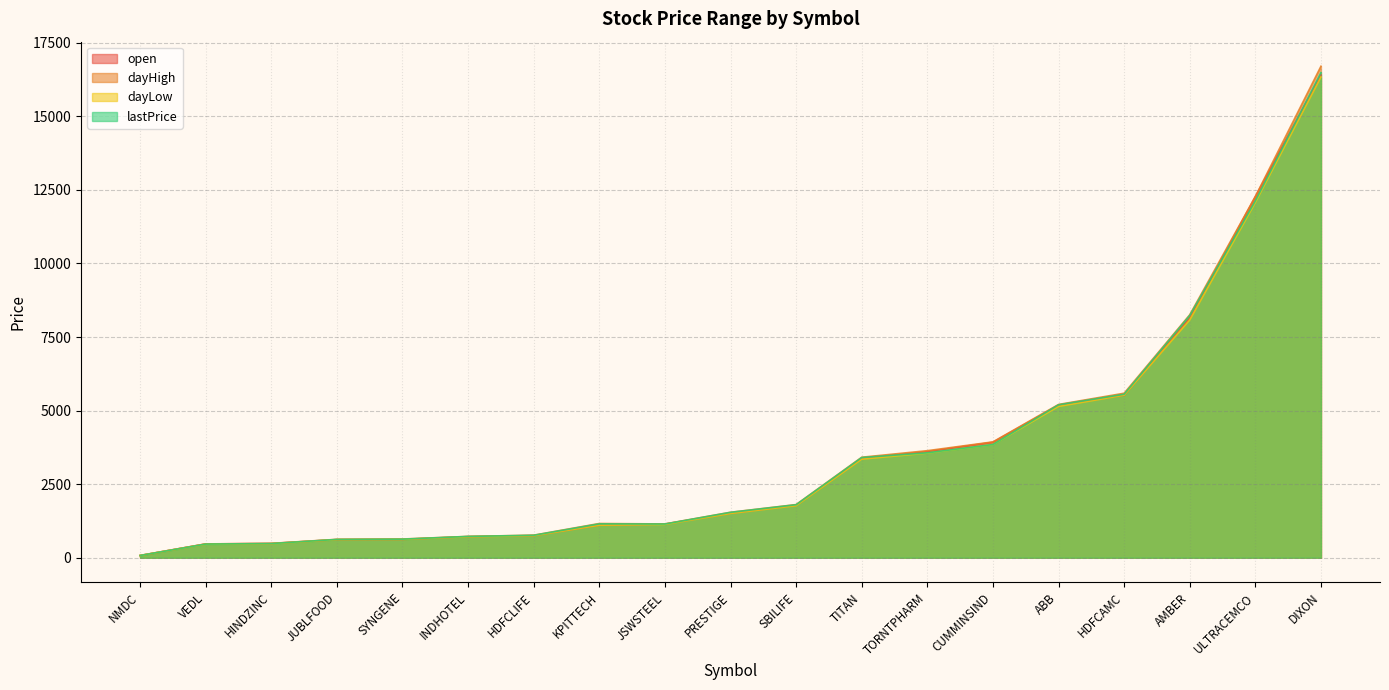

What is the total value across all series at ABB?

20732.5